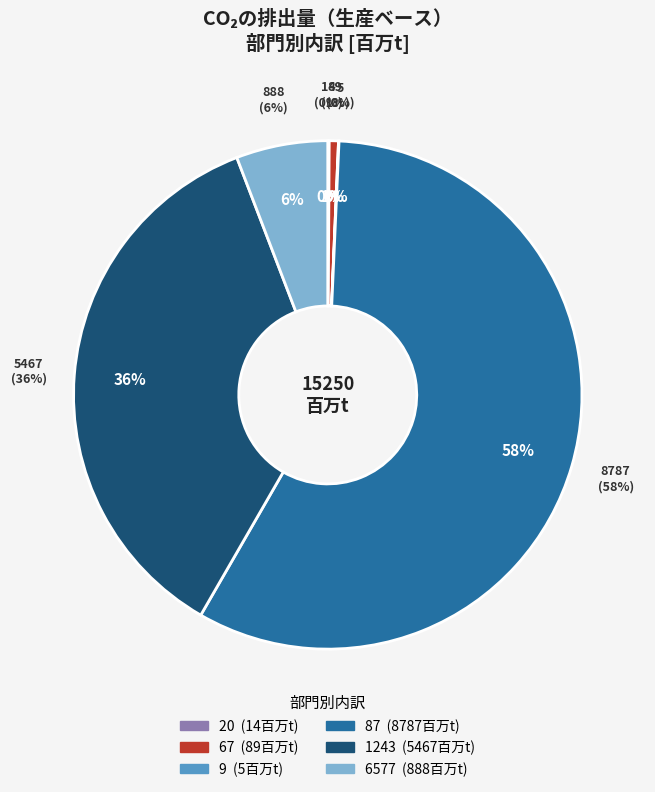

Is it true that 1243 is 48% of the pie?

False